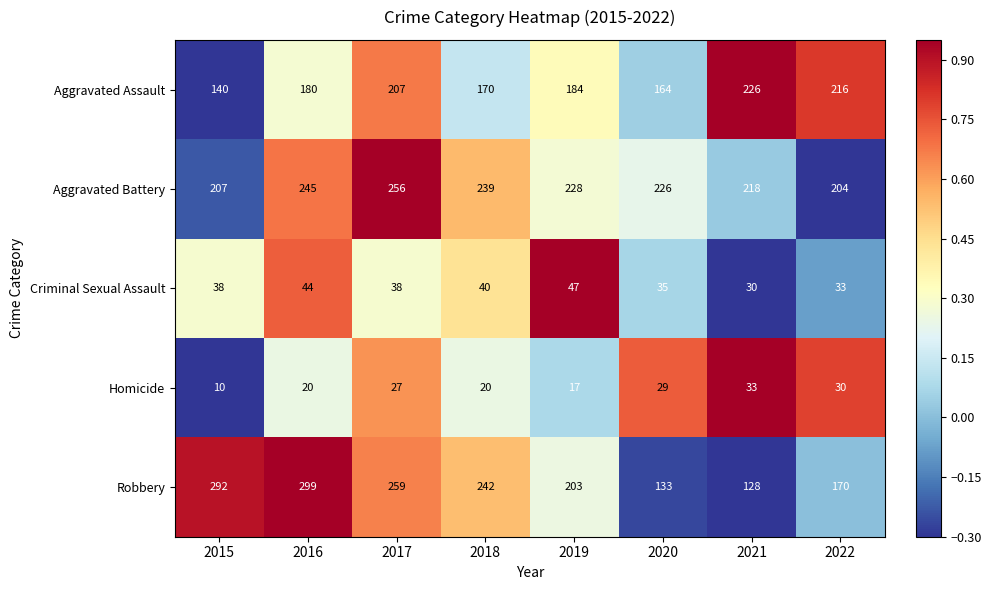

What is the minimum value shown in the chart?

10